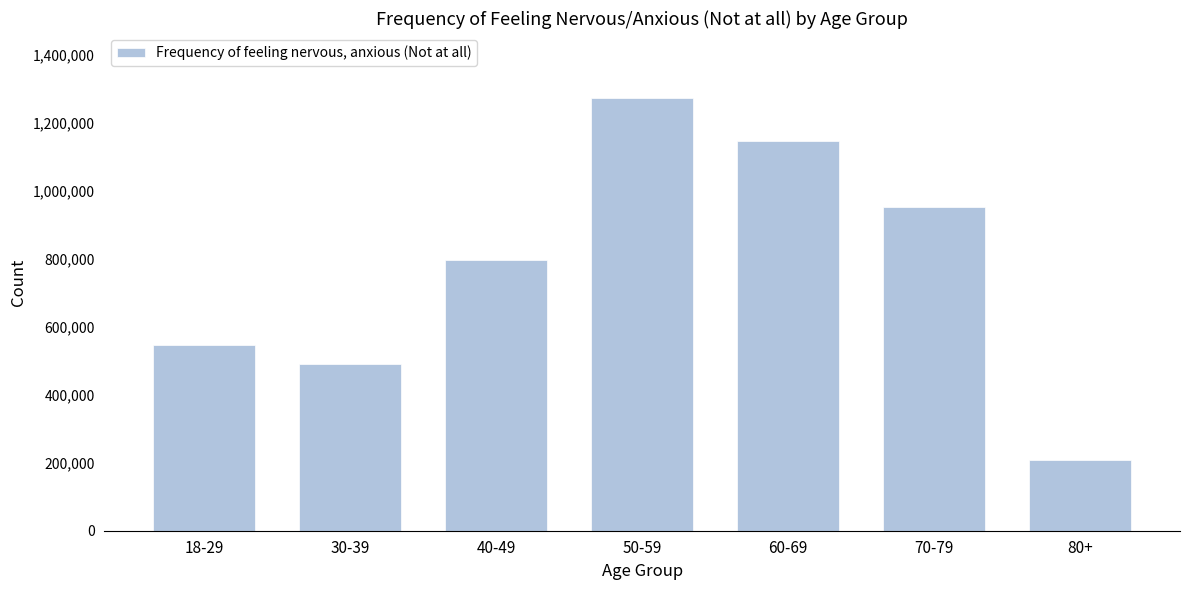

Reading right to left, list all the values displayed in this chart.

80+=208637	70-79=950822	60-69=1144237	50-59=1271776	40-49=795112	30-39=488788	18-29=544759